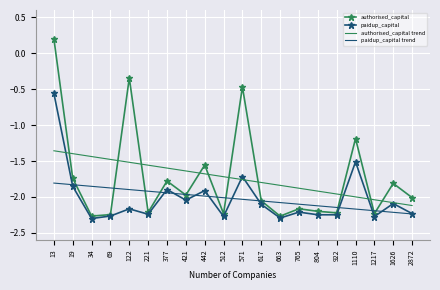

List the series in order of their peak value, lowest first.

paidup_capital trend, authorised_capital trend, paidup_capital, authorised_capital